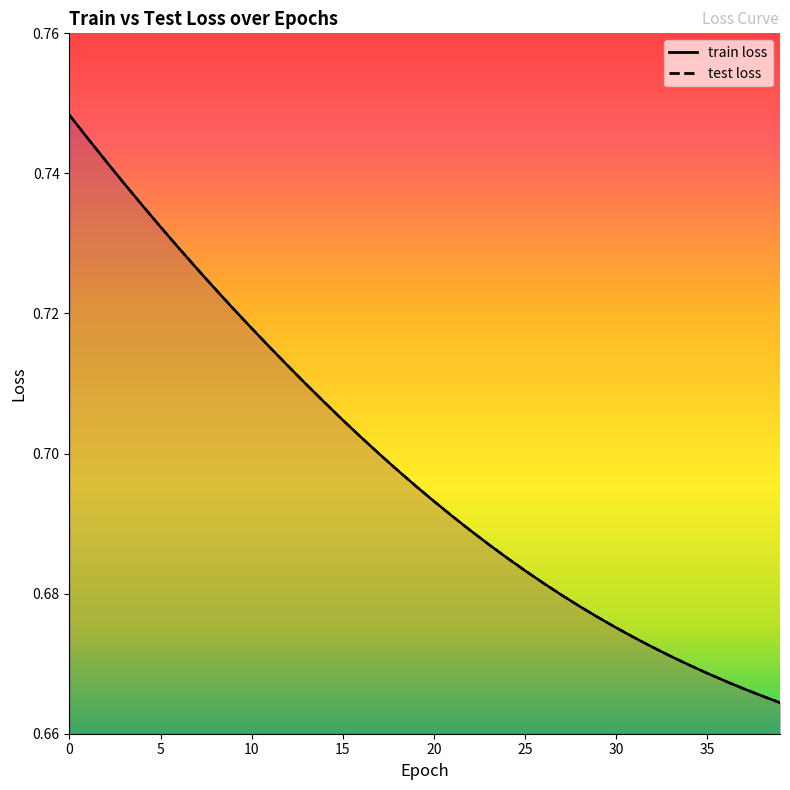

Reading left to right, what are all the values shown in this chart?

train loss: 0.7	0.7	0.7	0.7	0.7	0.7	0.7	0.7	0.7	0.7	0.7	0.7	0.7	0.7	0.7	0.7	0.7	0.7	0.7	0.7	0.7	0.7	0.7	0.7	0.7	0.7	0.7	0.7	0.7	0.7	0.7	0.7	0.7	0.7	0.7	0.7	0.7	0.7	0.7	0.7
test loss: 0.7	0.7	0.7	0.7	0.7	0.7	0.7	0.7	0.7	0.7	0.7	0.7	0.7	0.7	0.7	0.7	0.7	0.7	0.7	0.7	0.7	0.7	0.7	0.7	0.7	0.7	0.7	0.7	0.7	0.7	0.7	0.7	0.7	0.7	0.7	0.7	0.7	0.7	0.7	0.7